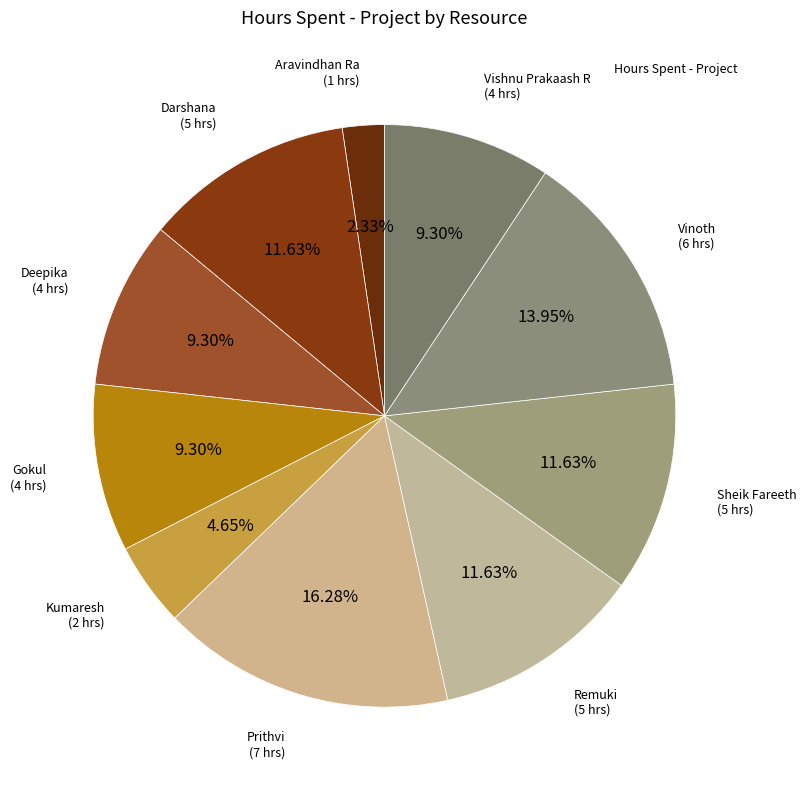

Count the number of slices in the pie.

10